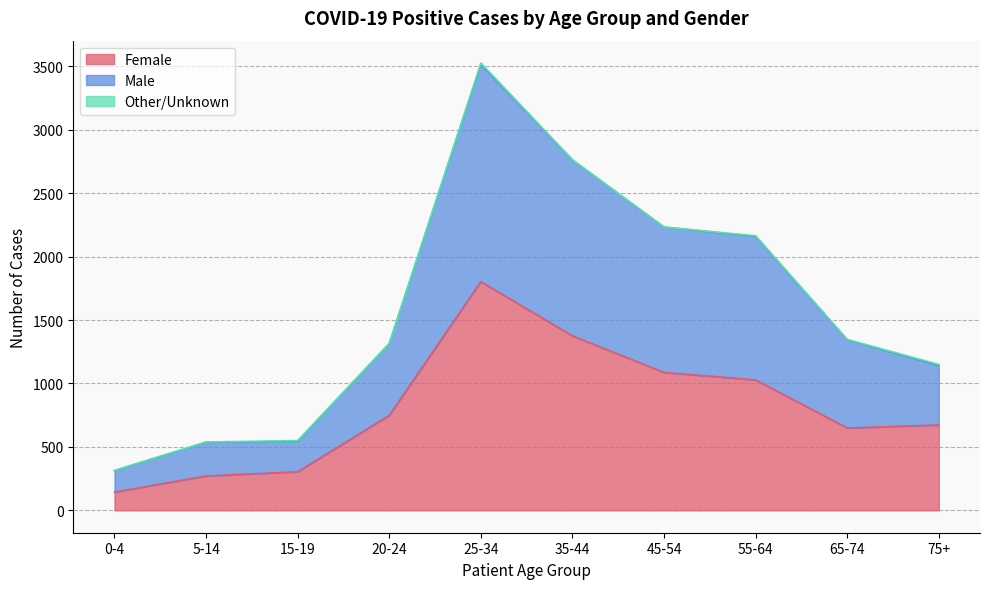

At which category does the chart reach its peak across all series?

25-34